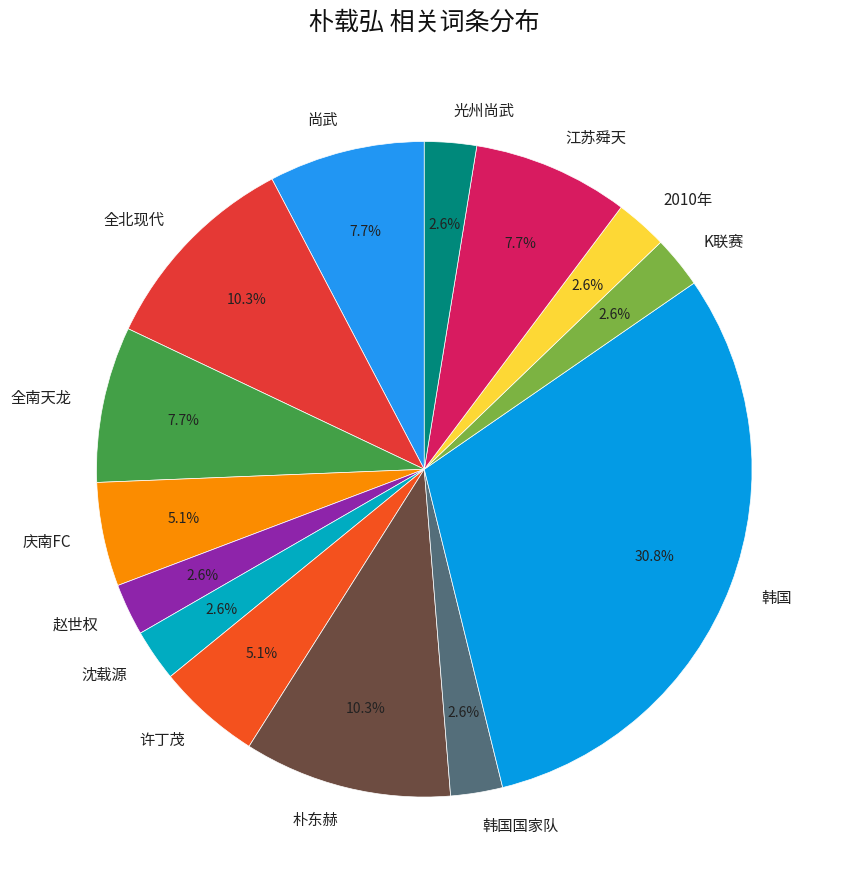

Combined, do 江苏舜天 and 沈载源 account for over 50%?

No